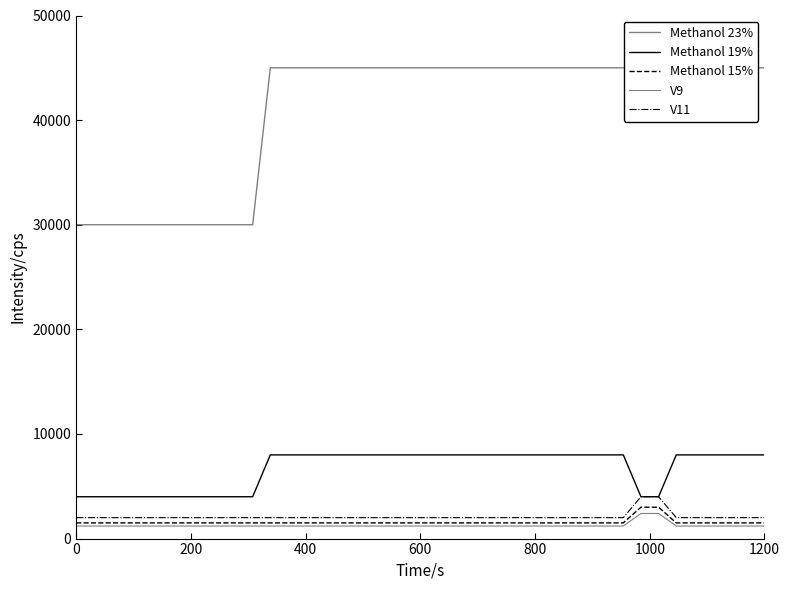

How many values in the V11 series exceed 2000?

2